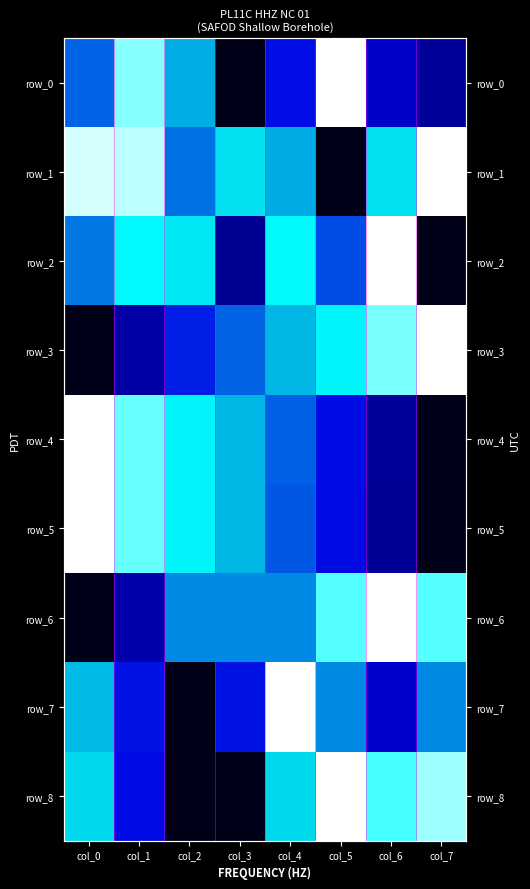

What is the difference between the row_2 values at col_7 and col_6?

1.0